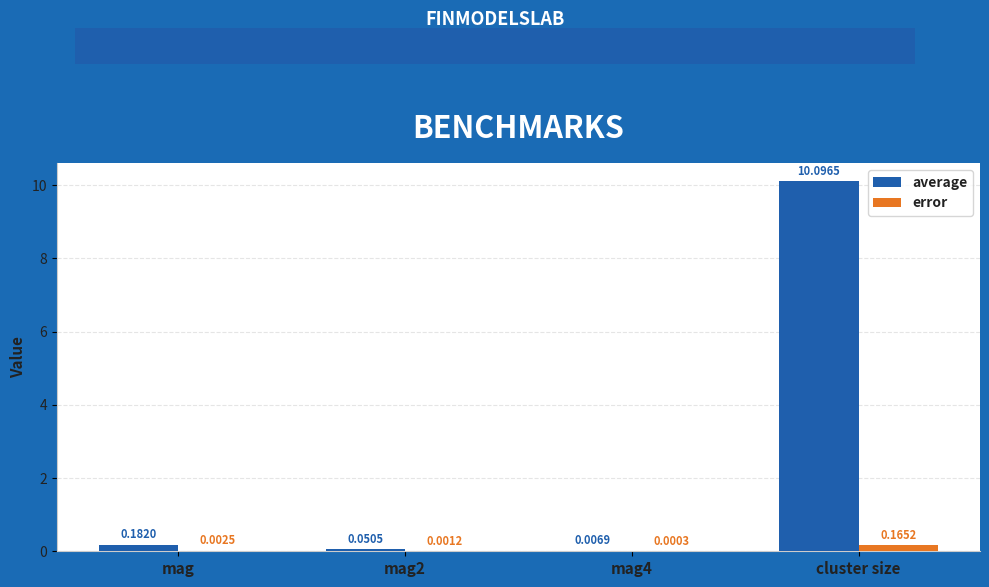

At which category is the sum across all series the highest?

cluster size